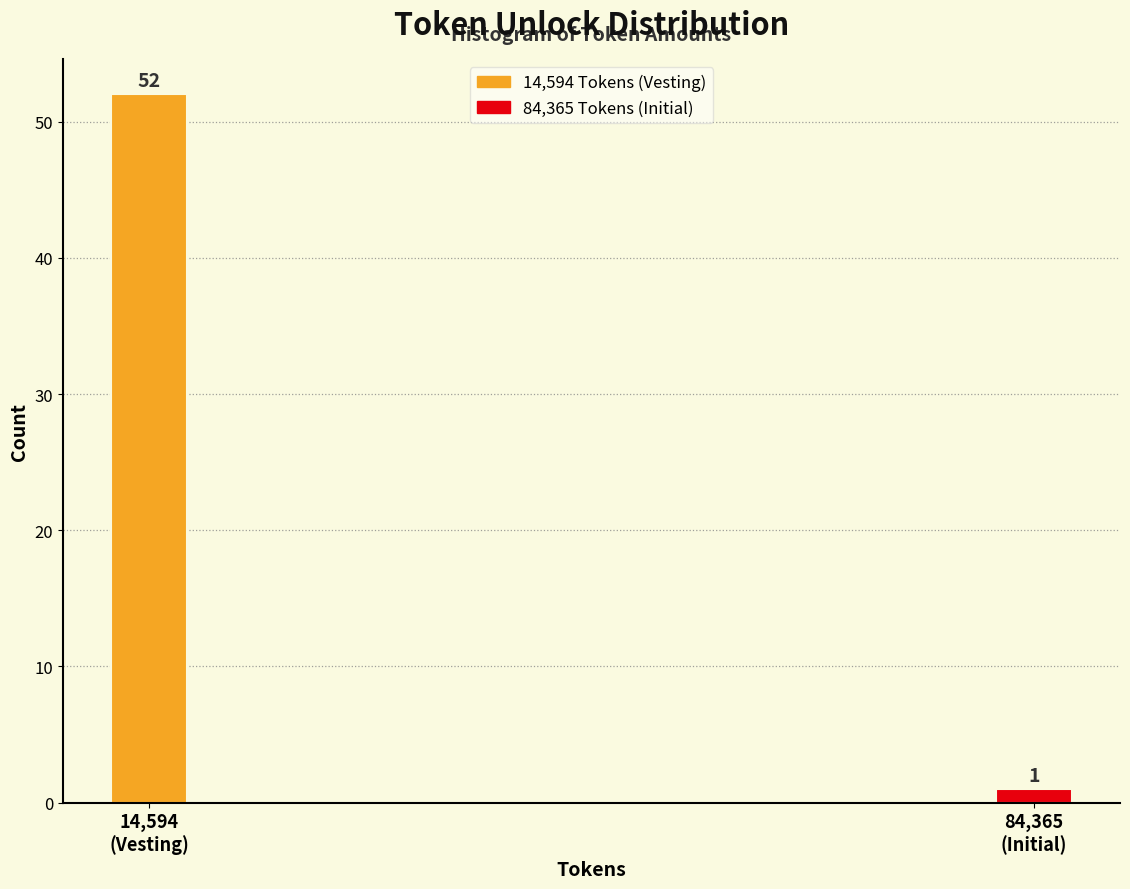

Reading right to left, transcribe all the data shown in this chart.

1	52